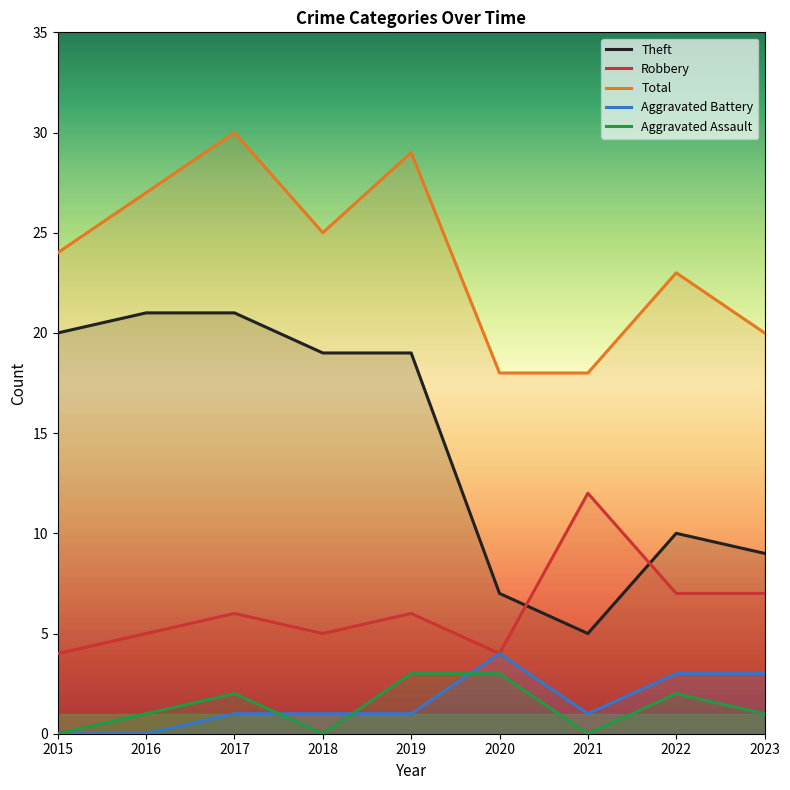

Reading right to left, list all the values displayed in this chart.

Theft: 2023=9	2022=10	2021=5	2020=7	2019=19	2018=19	2017=21	2016=21	2015=20
Robbery: 2023=7	2022=7	2021=12	2020=4	2019=6	2018=5	2017=6	2016=5	2015=4
Total: 2023=20	2022=23	2021=18	2020=18	2019=29	2018=25	2017=30	2016=27	2015=24
Aggravated Battery: 2023=3	2022=3	2021=1	2020=4	2019=1	2018=1	2017=1	2016=0	2015=0
Aggravated Assault: 2023=1	2022=2	2021=0	2020=3	2019=3	2018=0	2017=2	2016=1	2015=0